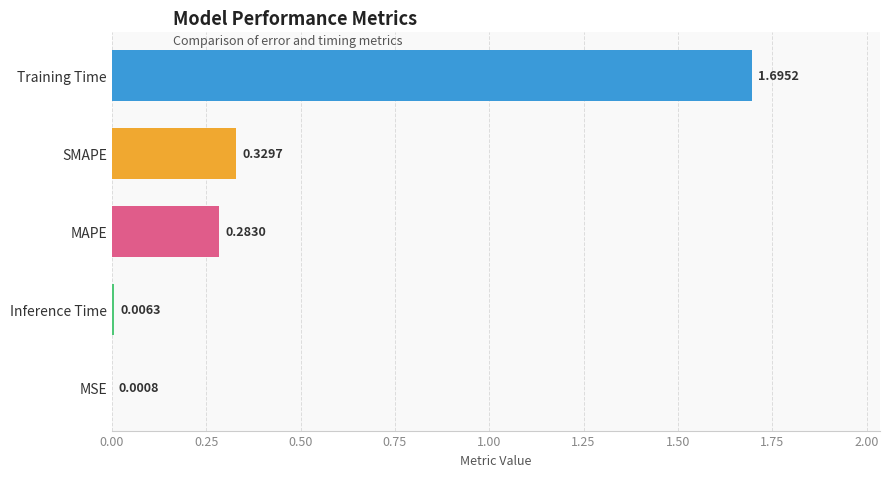

What is the sum of all values?

2.3